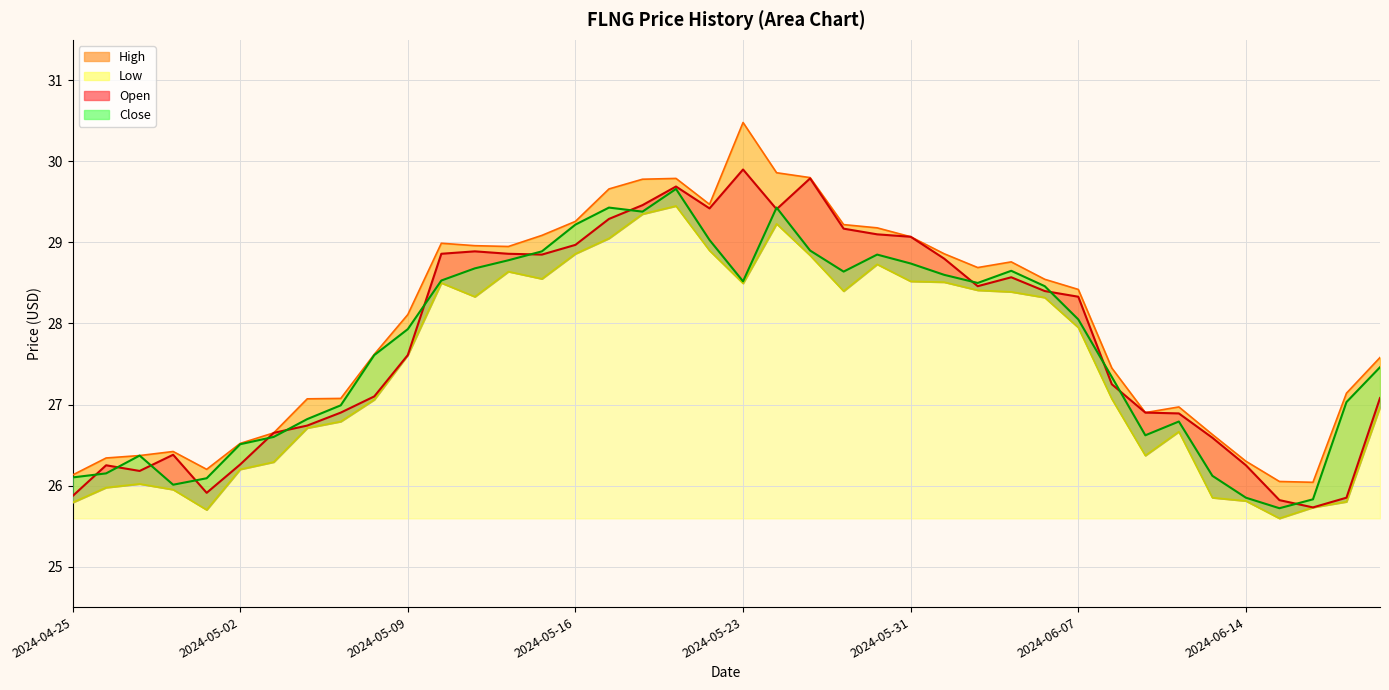

Which category has the lowest value across all series?

2024-06-17